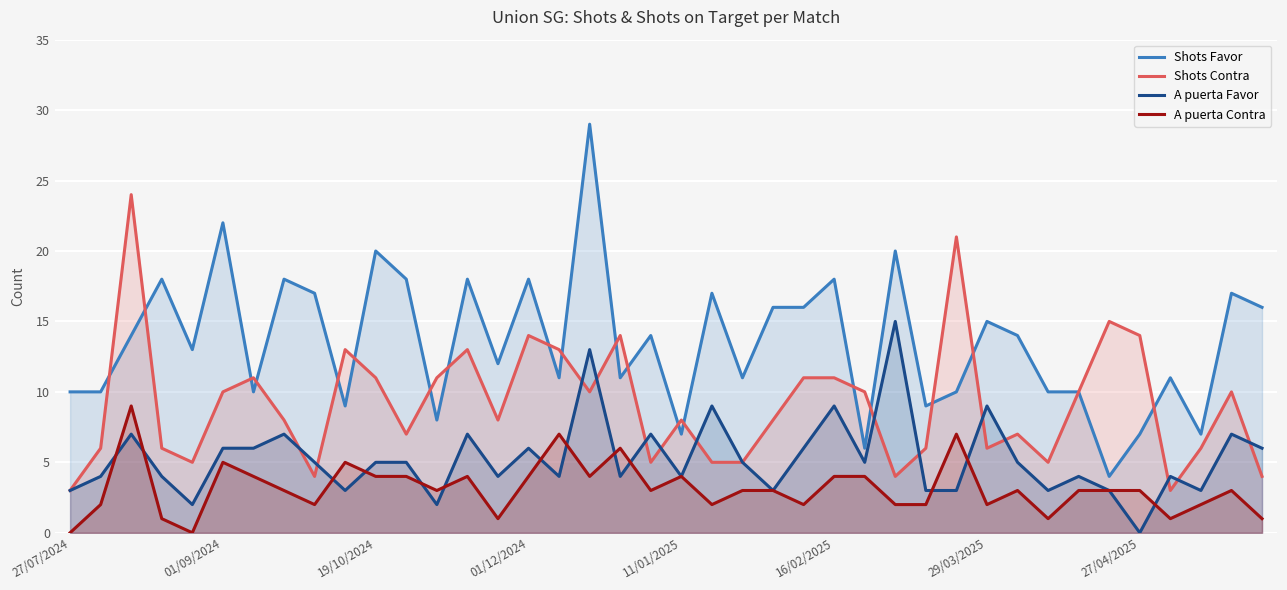

How many times do A puerta Favor and Shots Contra cross each other?

14